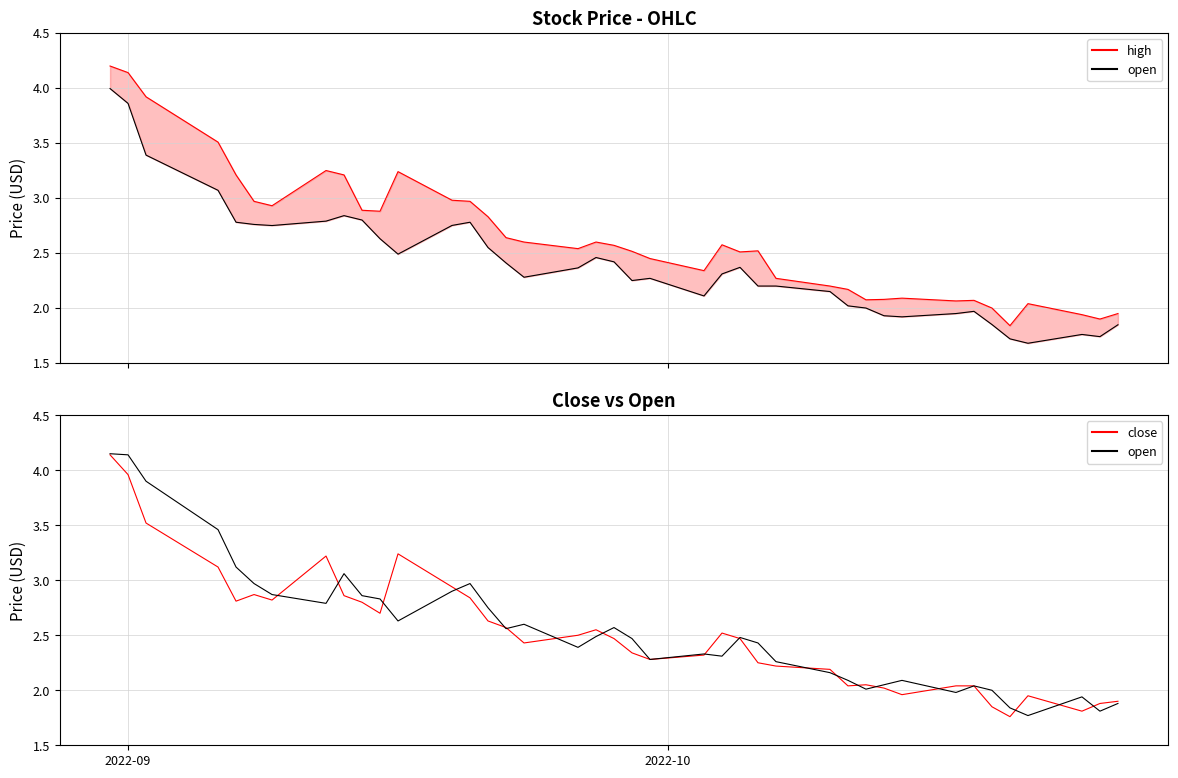

List the series in order of their overall mean, lowest first.

close, open, high